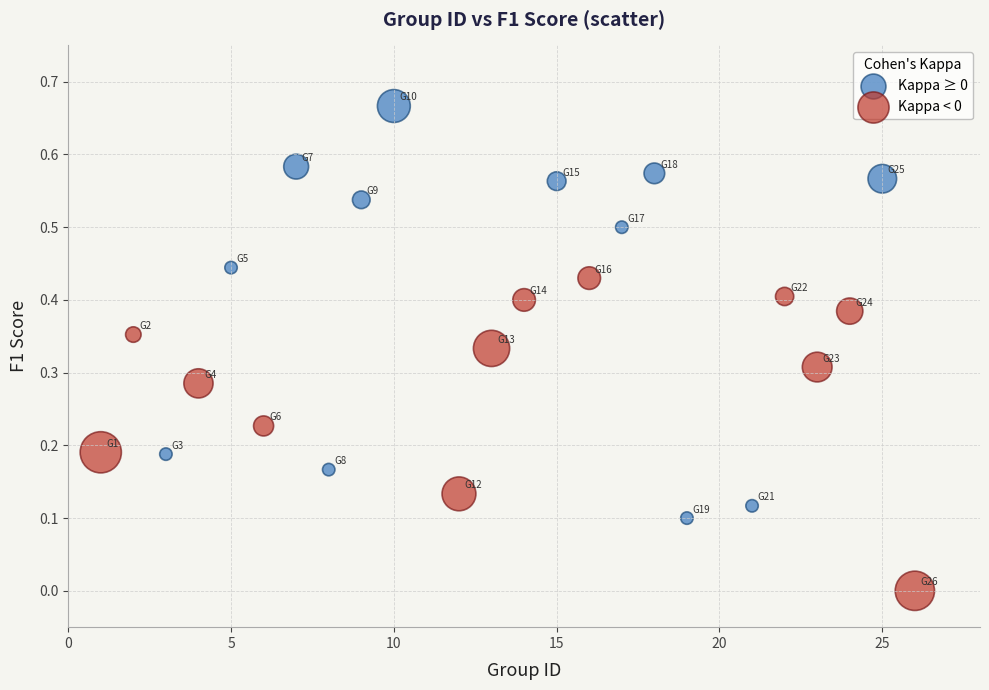

Which series reaches the minimum Y coordinate?

Kappa < 0